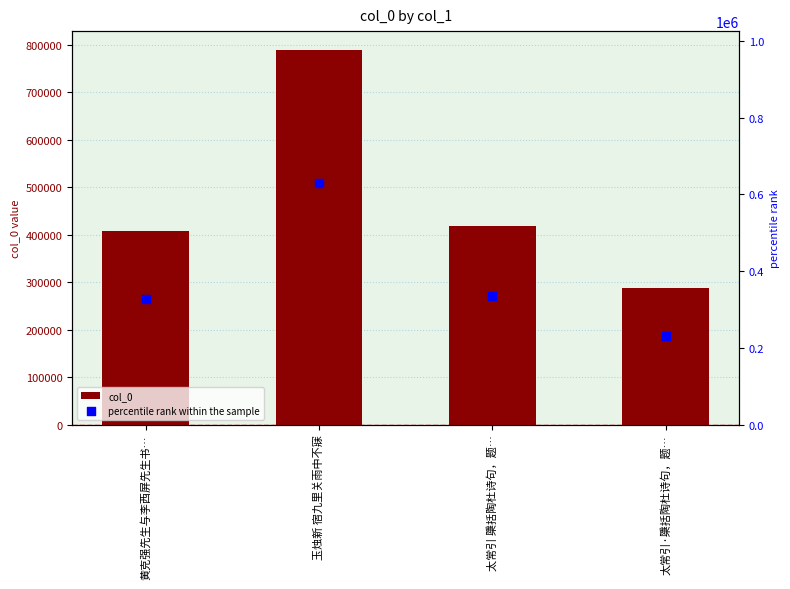

What are all the series names shown in the legend?

col_0, percentile rank within the sample